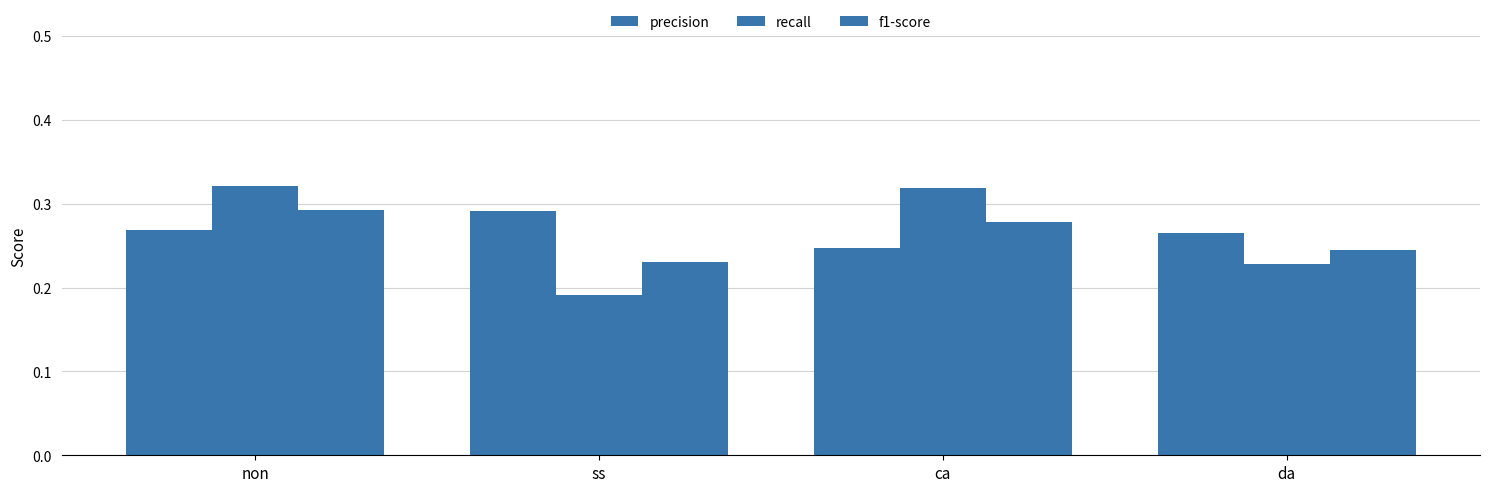

How many bars are there in each group?

3